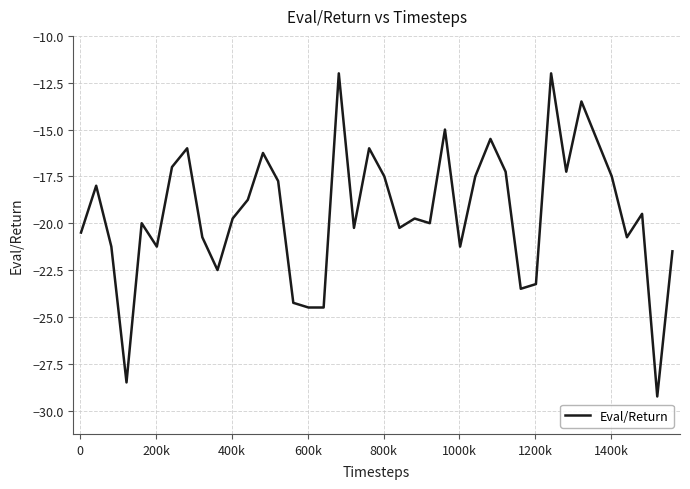

How many lines are shown in the chart?

1